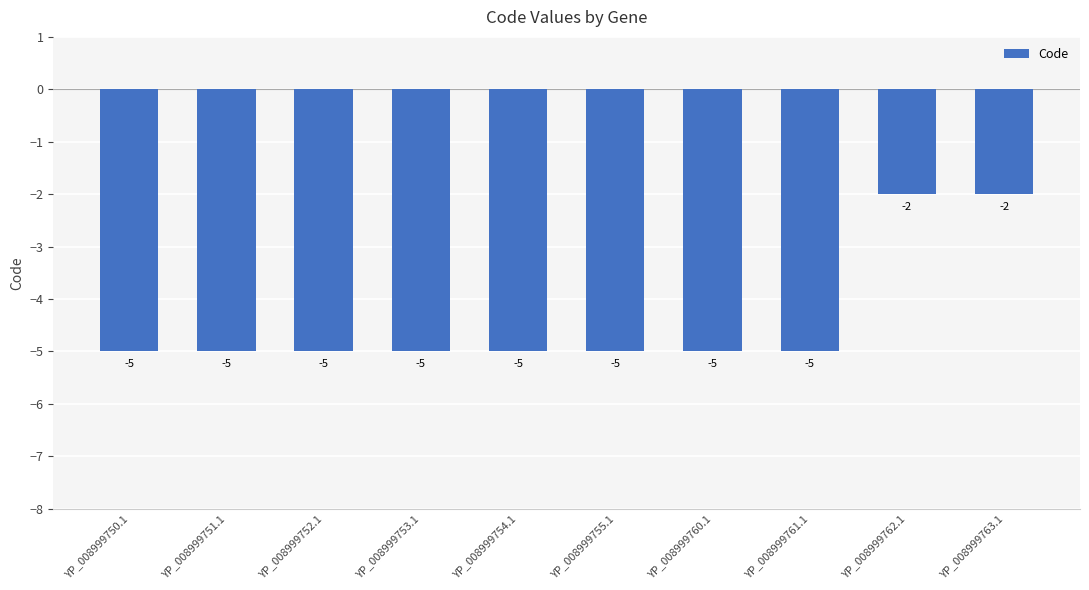

Reading left to right, what are all the values shown in this chart?

YP_008999750.1=-5	YP_008999751.1=-5	YP_008999752.1=-5	YP_008999753.1=-5	YP_008999754.1=-5	YP_008999755.1=-5	YP_008999760.1=-5	YP_008999761.1=-5	YP_008999762.1=-2	YP_008999763.1=-2